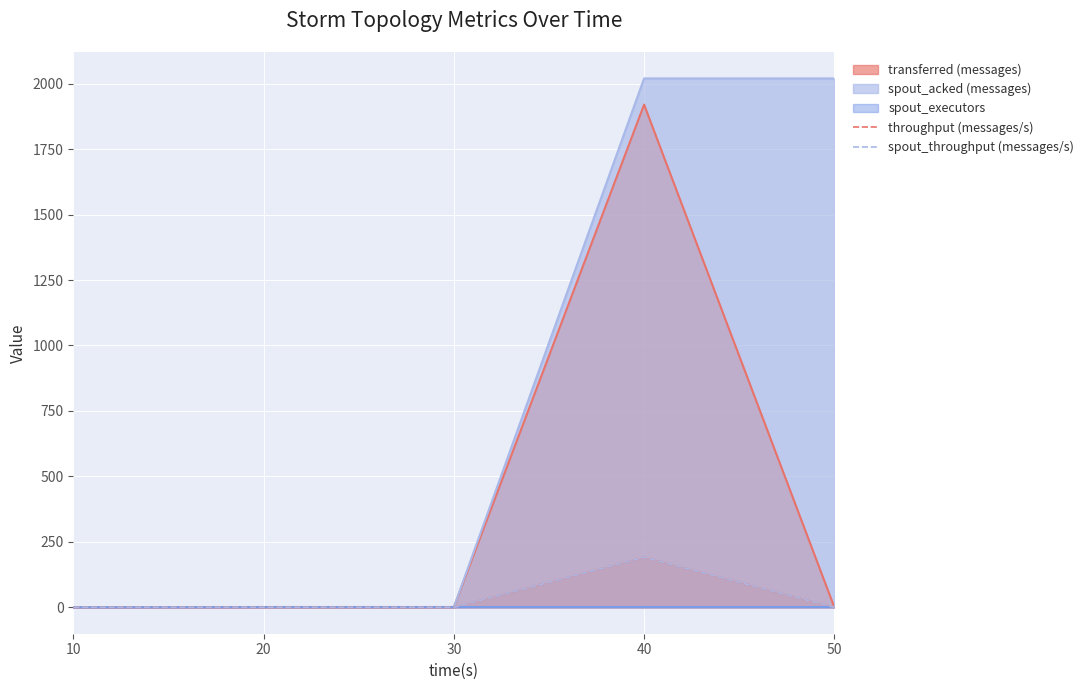

True or false: throughput (messages/s) has a value of 0 at 10.

True